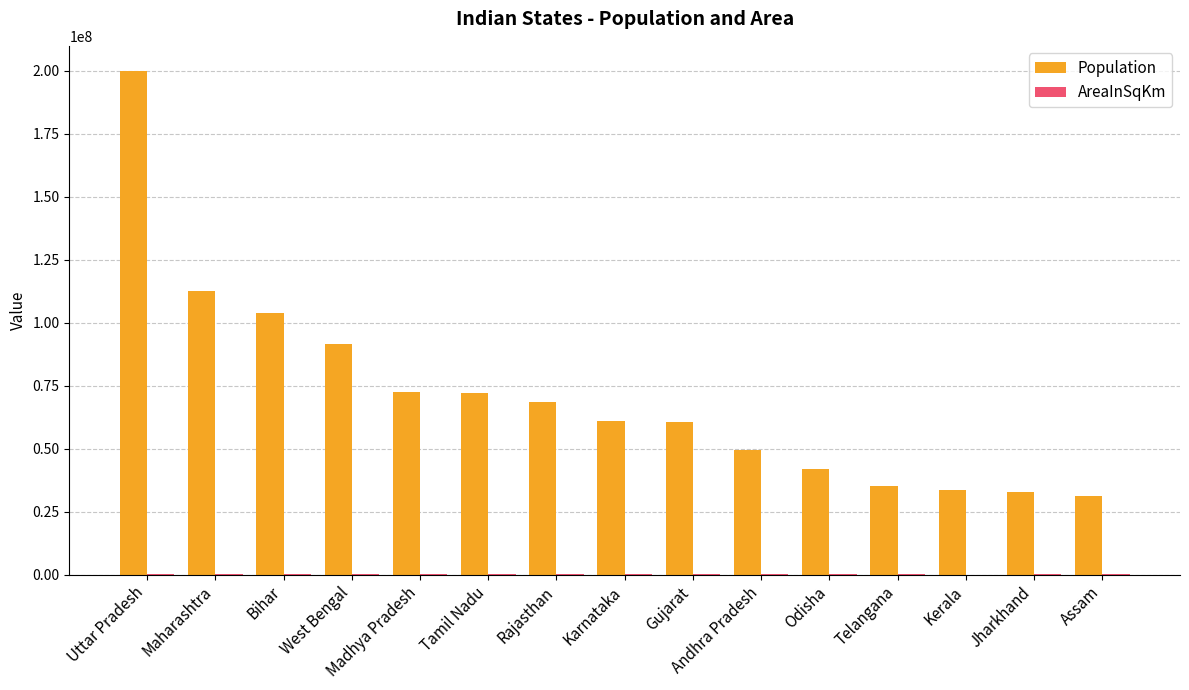

Which series has the widest spread of values?

Population